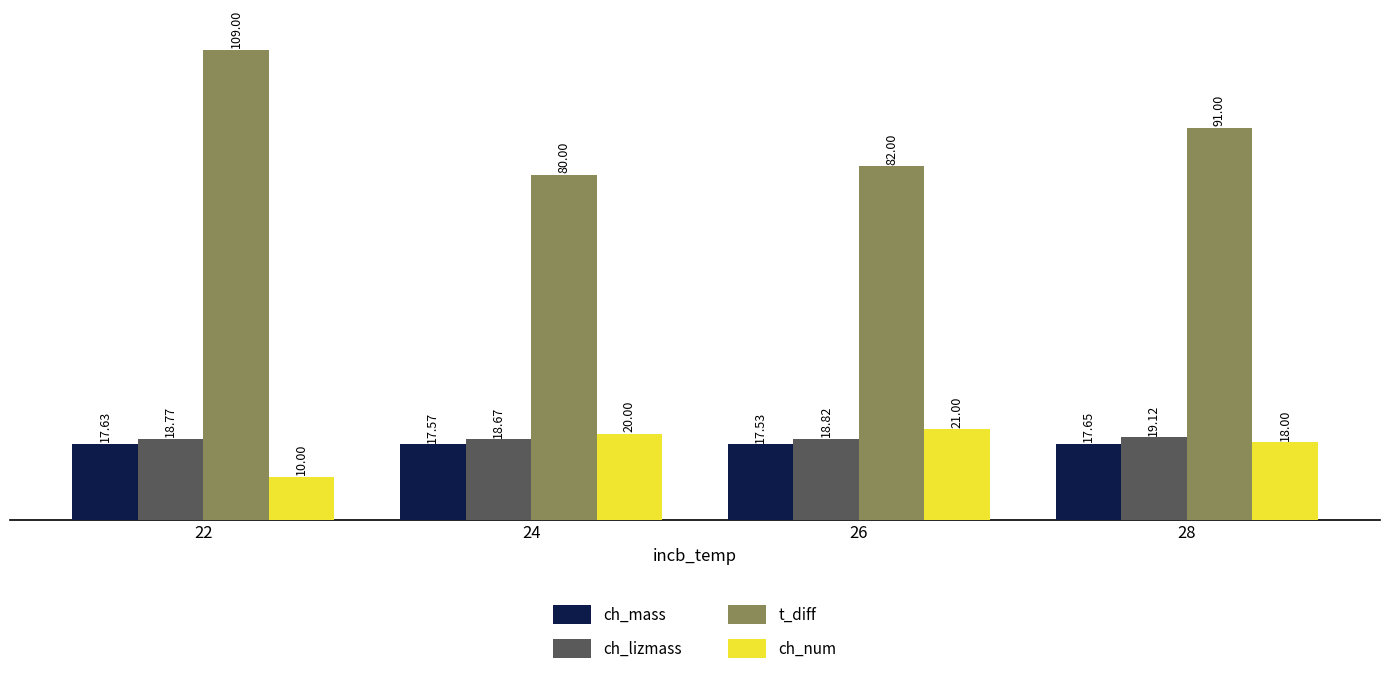

The ch_lizmass series shows 8.2 at 24. True or false?

False